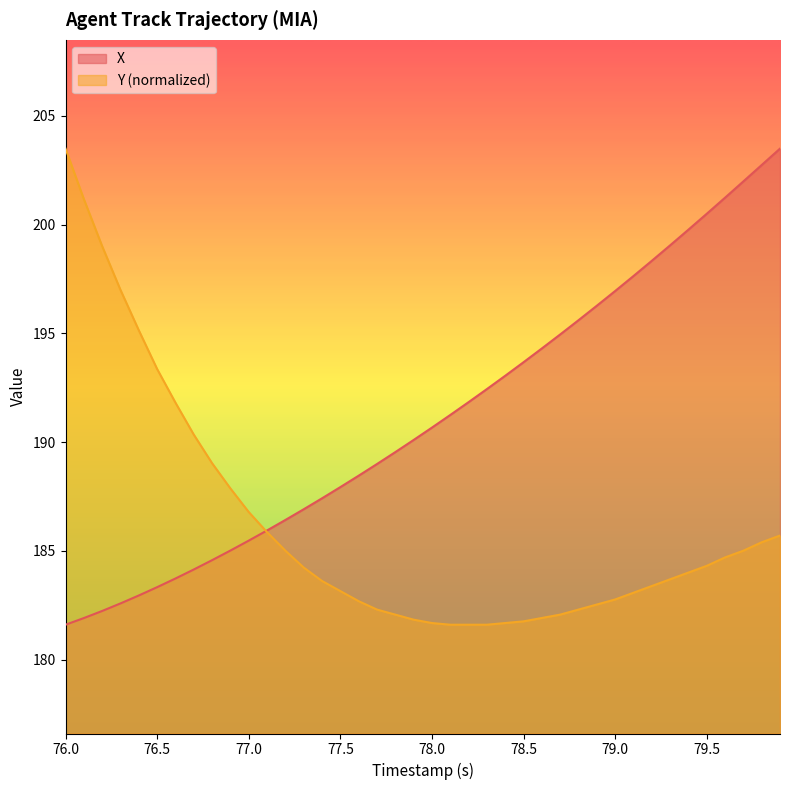

Which series has the widest spread of values?

X